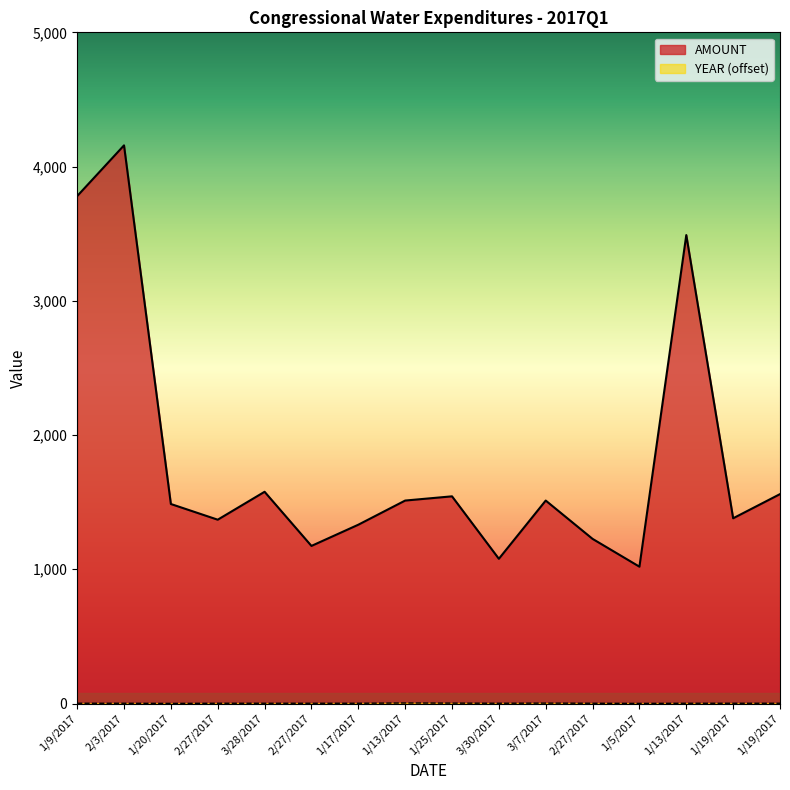

Is it true that AMOUNT equals 1237.4 at 2/3/2017?

False